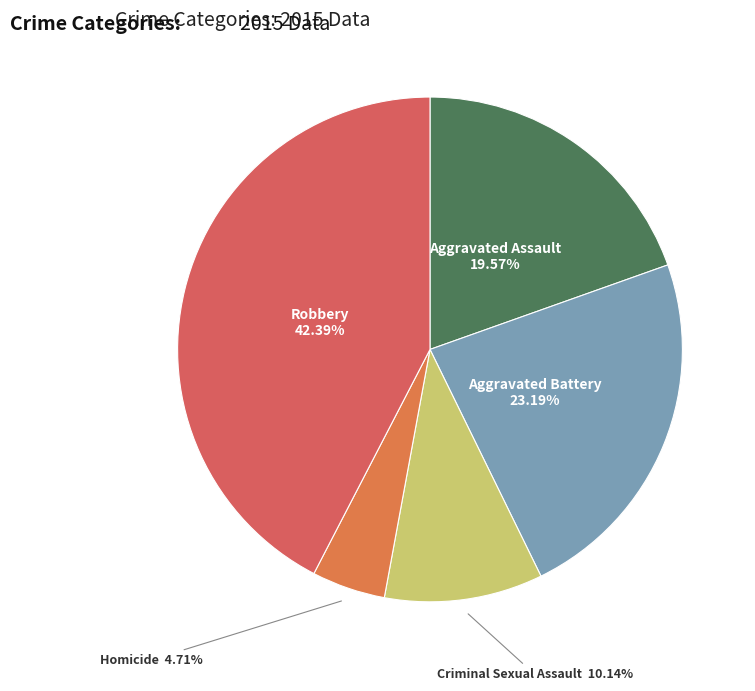

What portion of the pie excludes Aggravated Battery?

76.8%